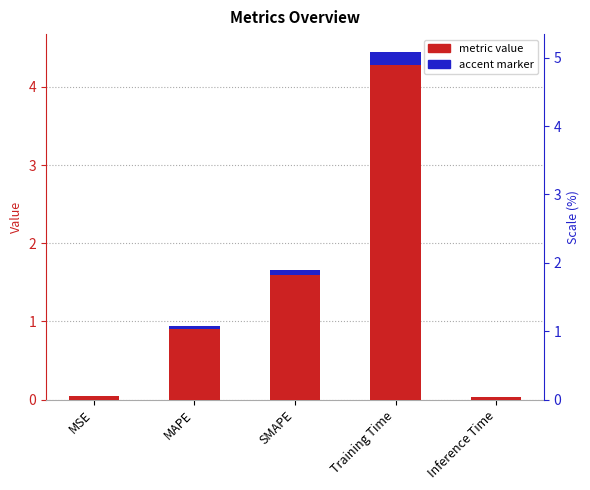

Is it true that the value at Training Time is 4.5?

True